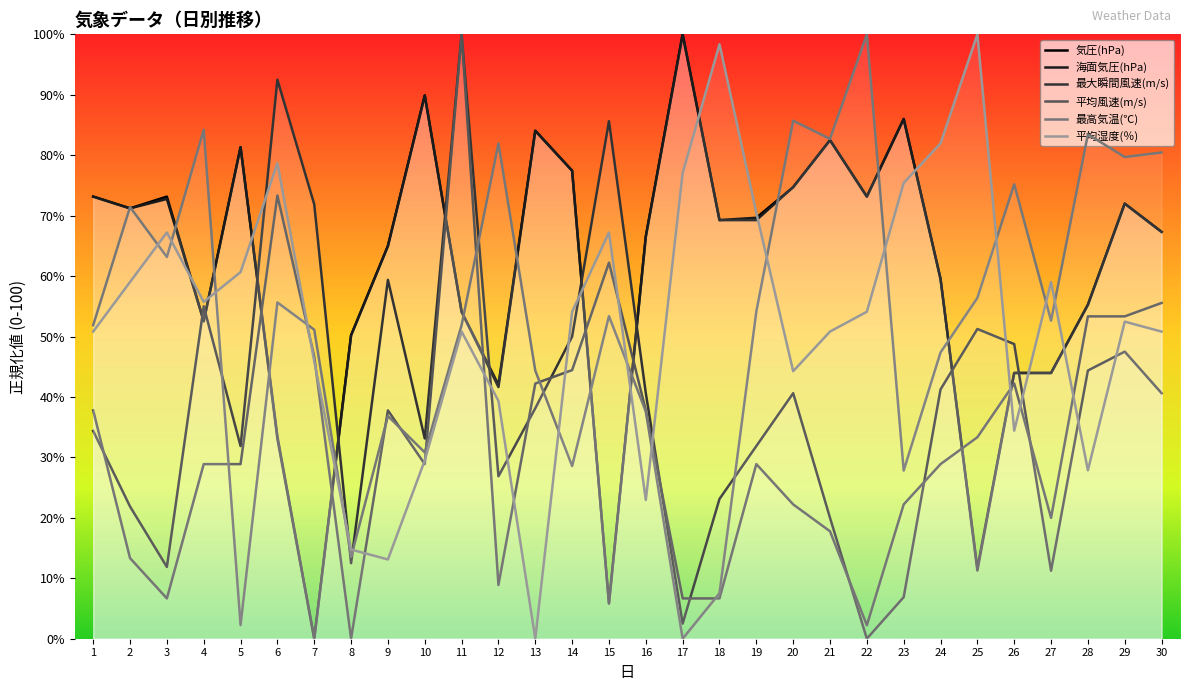

Where does the 気圧(hPa) series first go above 69?

1